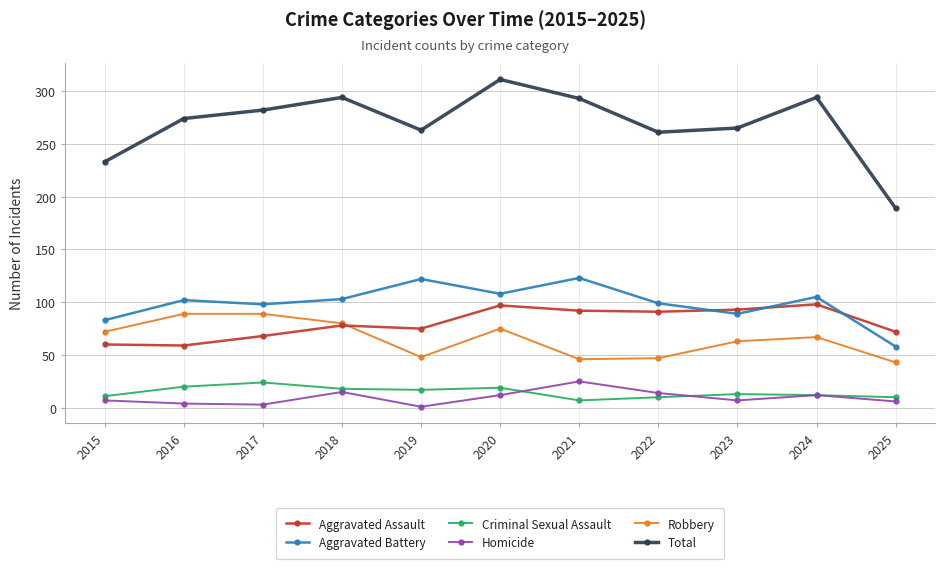

What is the difference between the highest and lowest values at 2017?

279